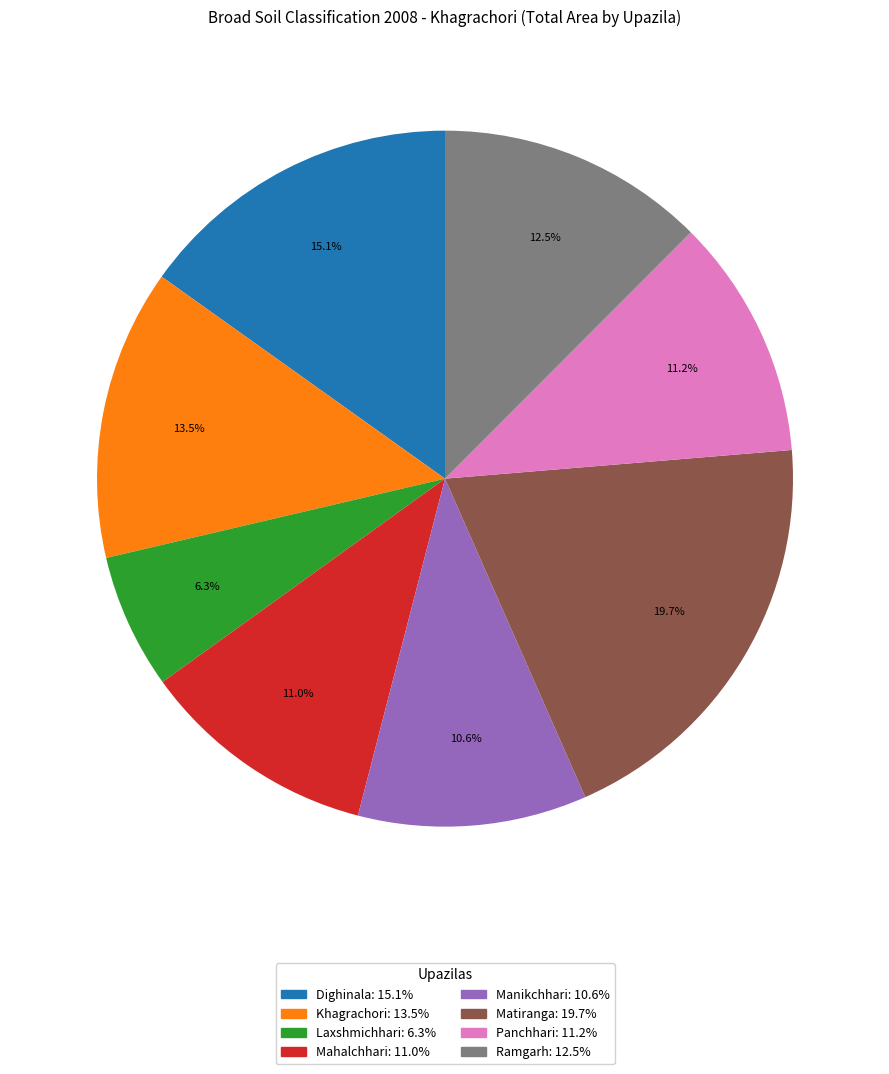

The Panchhari slice represents 11% of the pie. True or false?

True